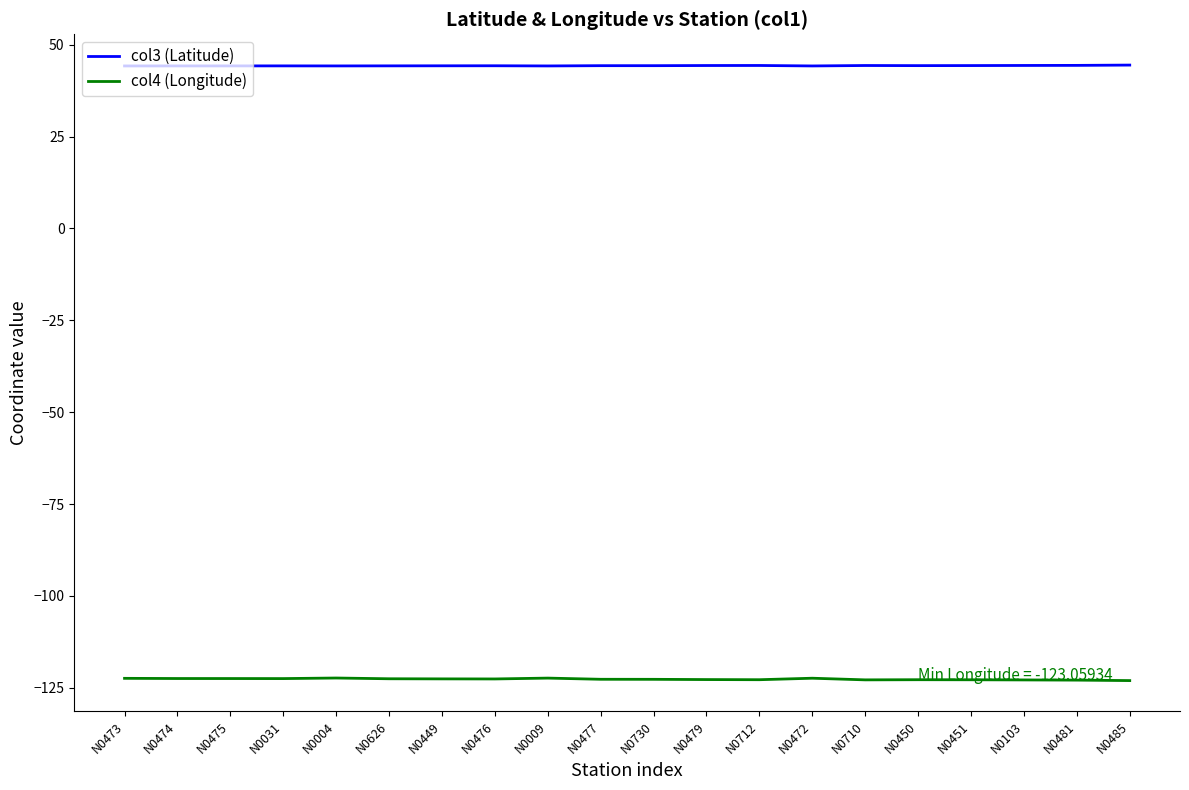

What is the sum of the col4 (Longitude) values at N0009 and N0103?

-245.3